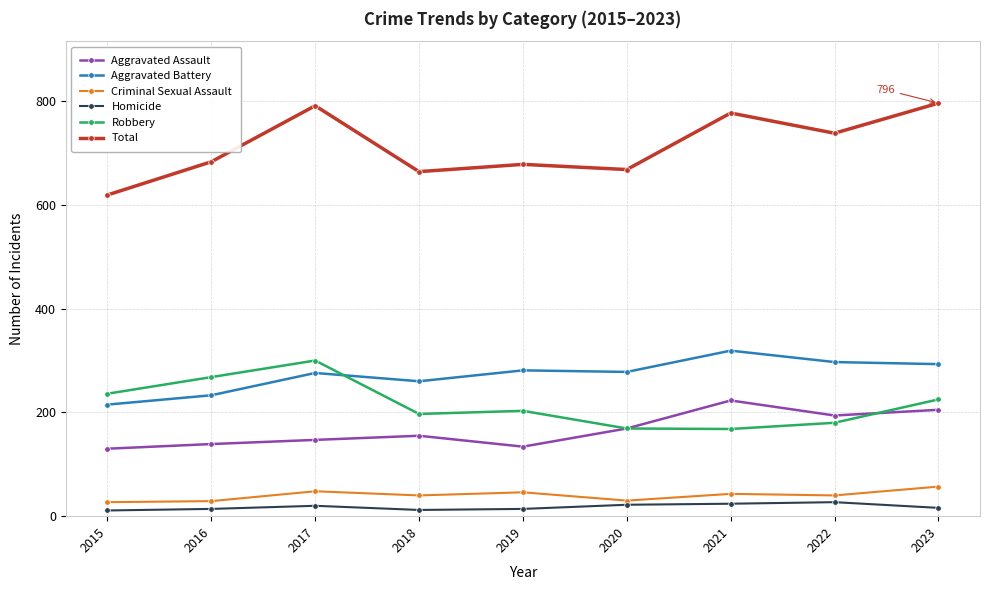

The value of Robbery at 2020 is 251. True or false?

False